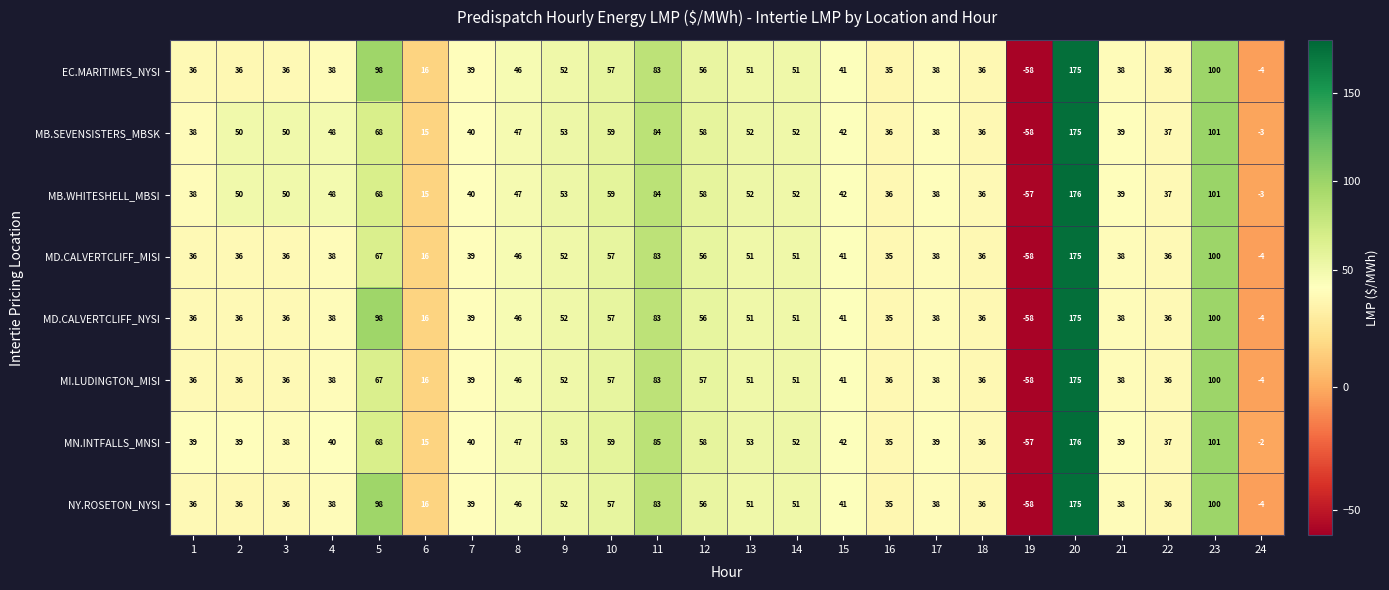

Read the MN.INTFALLS_MNSI value at 1, to the nearest 10.

40